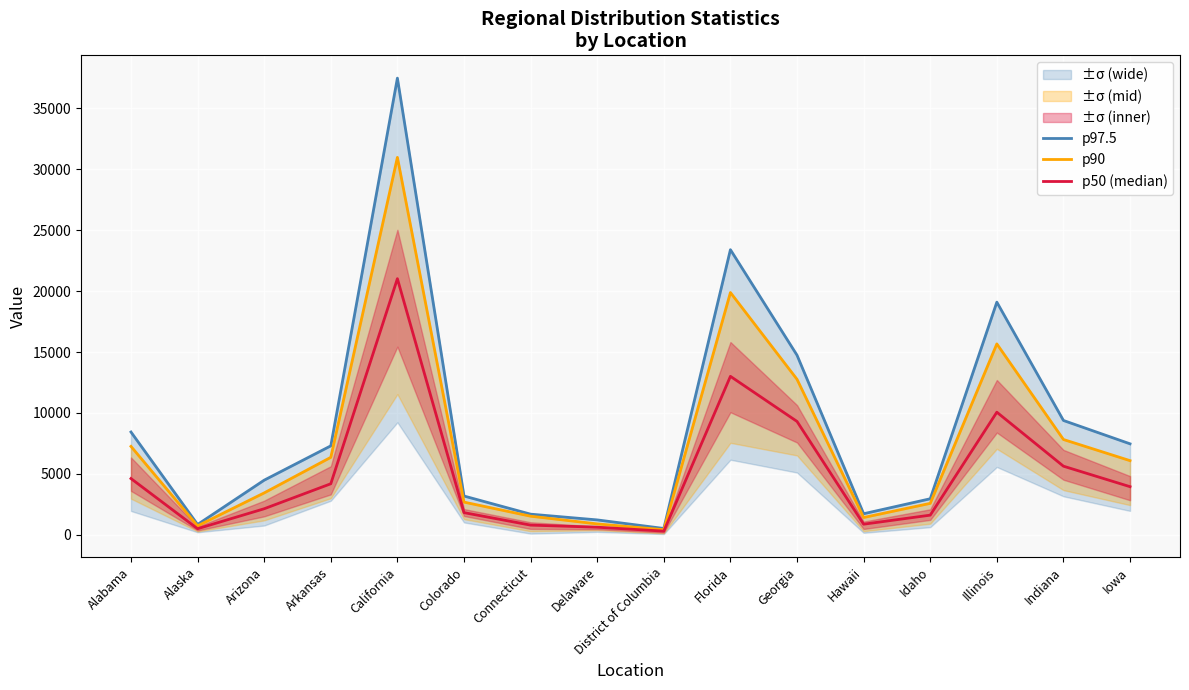

What is the label of the 15th point from the left?

Indiana